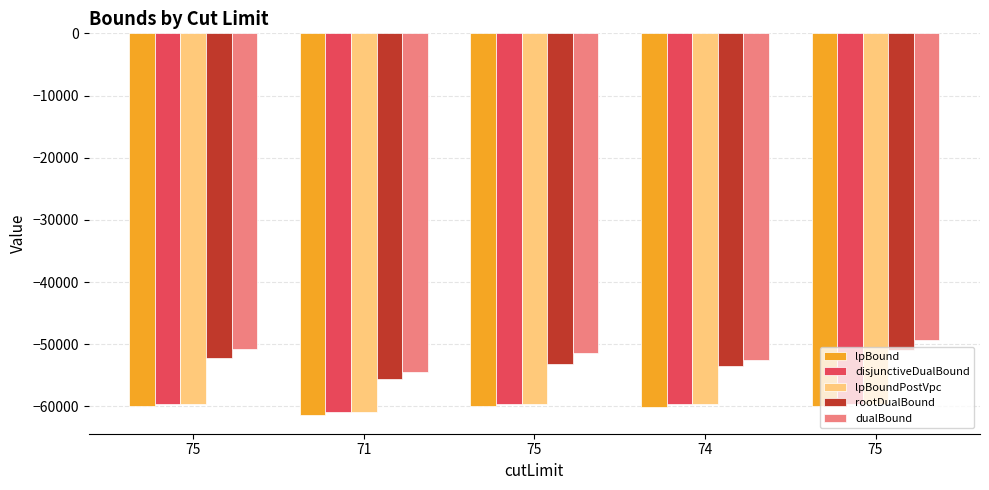

The value of dualBound at 71 is -72292.6. True or false?

False